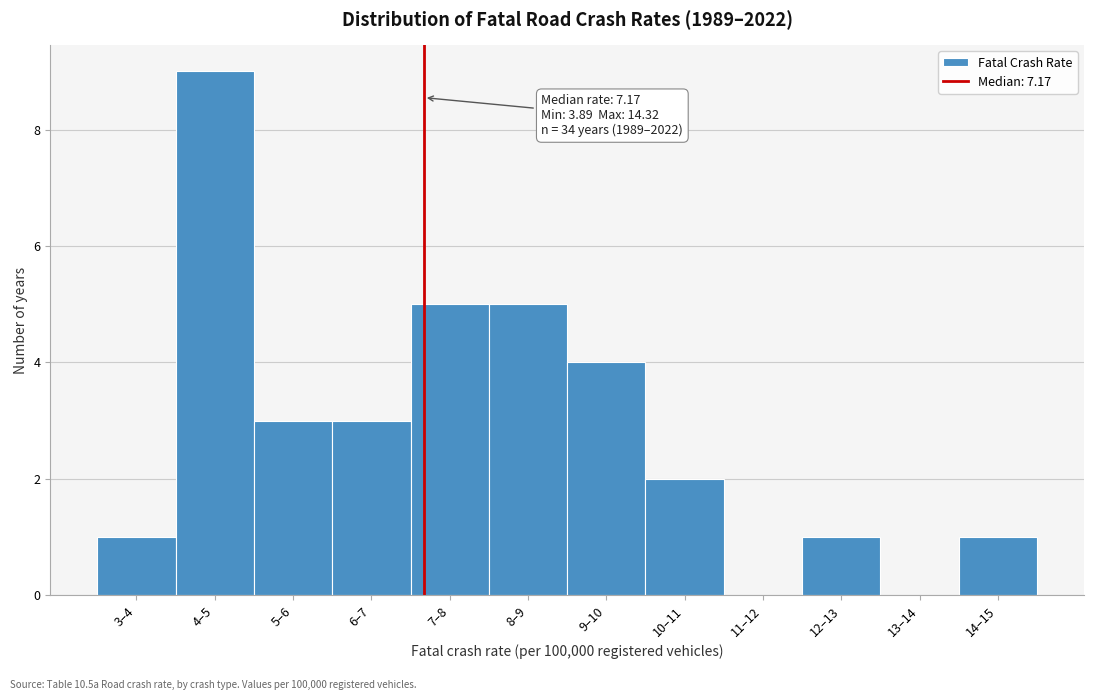

Reading left to right, extract all data points from this chart.

3–4=1	4–5=9	5–6=3	6–7=3	7–8=5	8–9=5	9–10=4	10–11=2	11–12=0	12–13=1	13–14=0	14–15=1